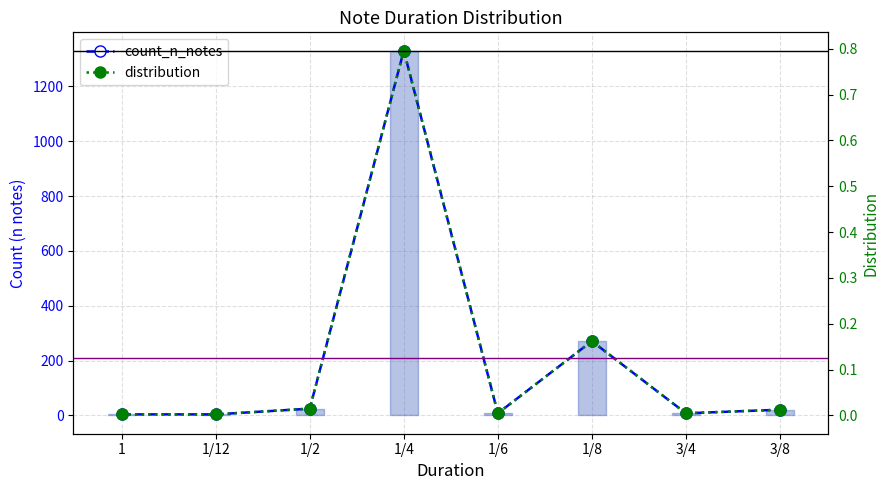

What is the sum of the count_n_notes values at 1/12 and 3/4?

12.0